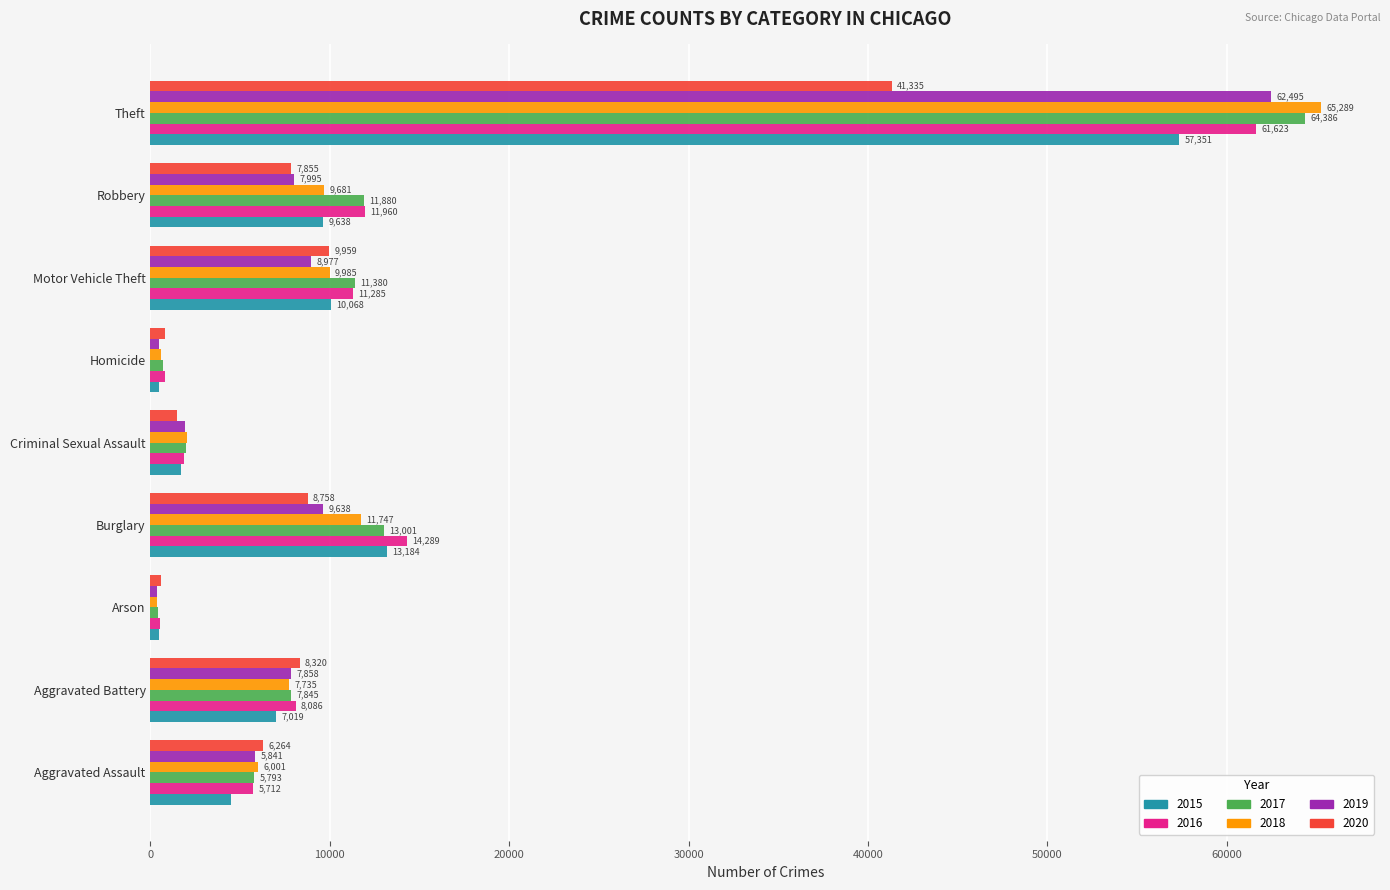

Which series has the largest range (max minus min)?

2018